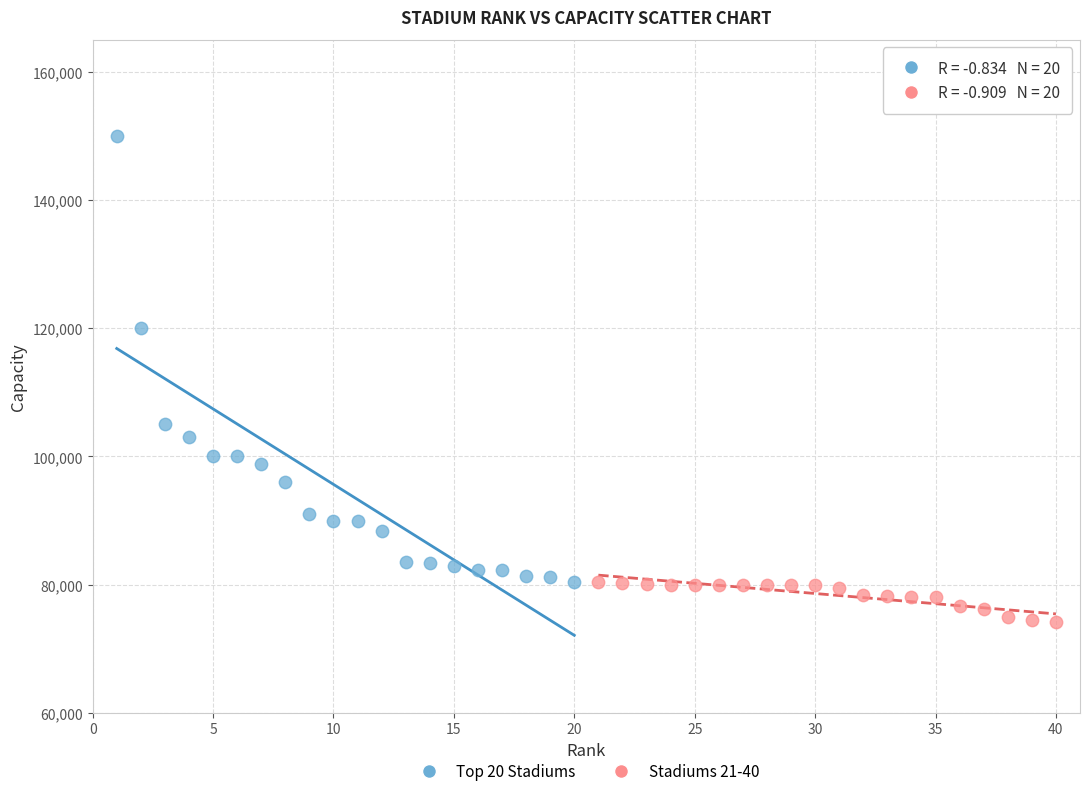

Which series reaches the minimum Y coordinate?

Stadiums 21-40